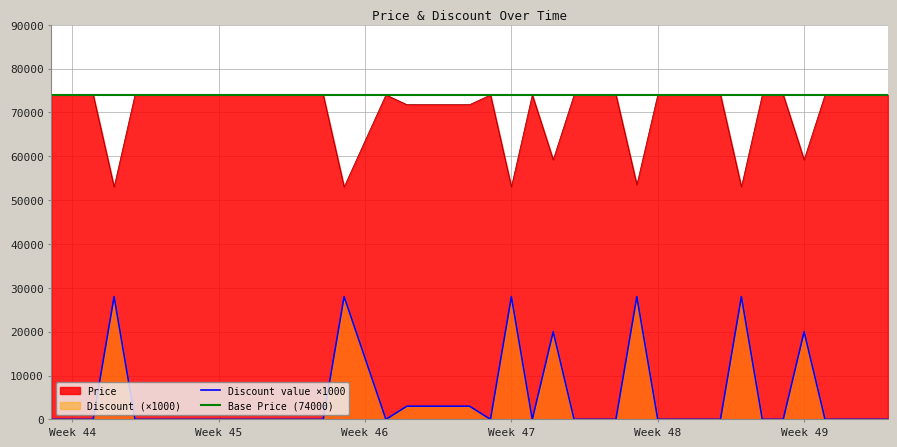

True or false: Discount value ×1000 and Price cross at least once.

False